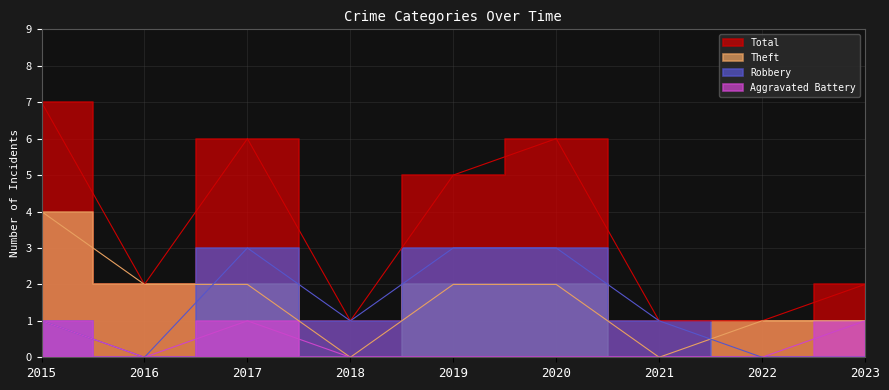

Is the value of Aggravated Battery at 2022 greater than the value of Total at 2022?

No